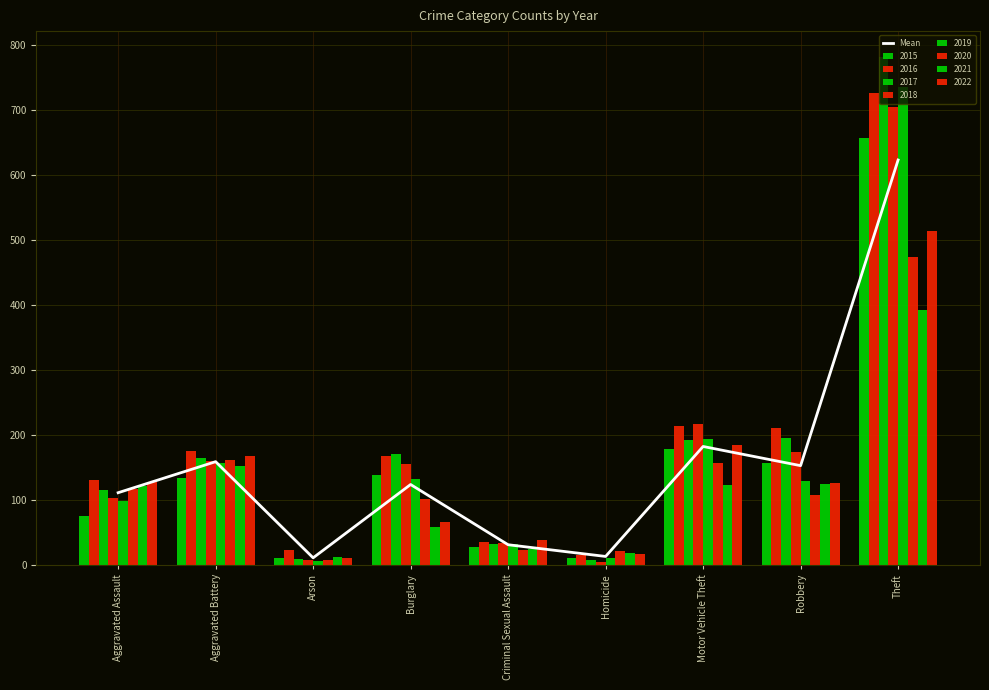

How many values exceed 123?

5